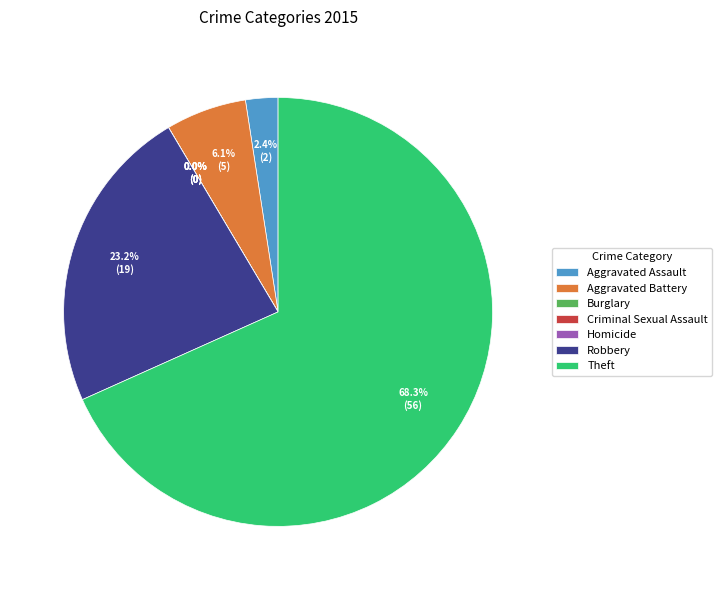

Combined, do Burglary and Homicide account for over 50%?

No